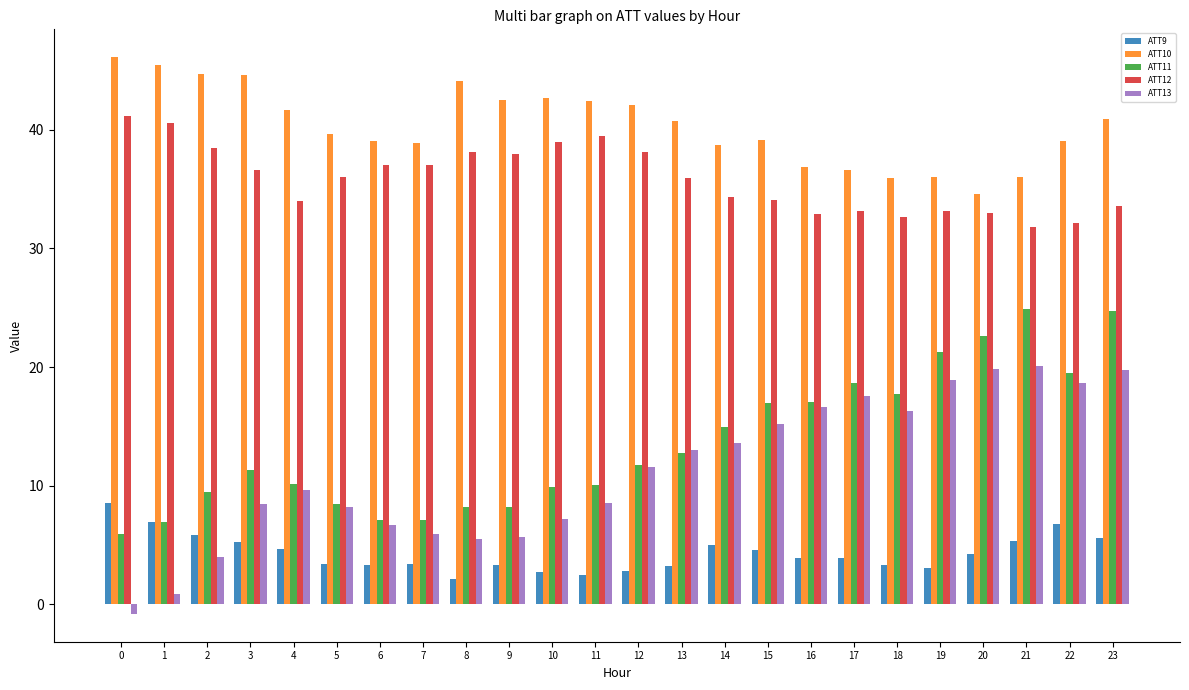

List the series in order of their peak value, lowest first.

ATT9, ATT13, ATT11, ATT12, ATT10